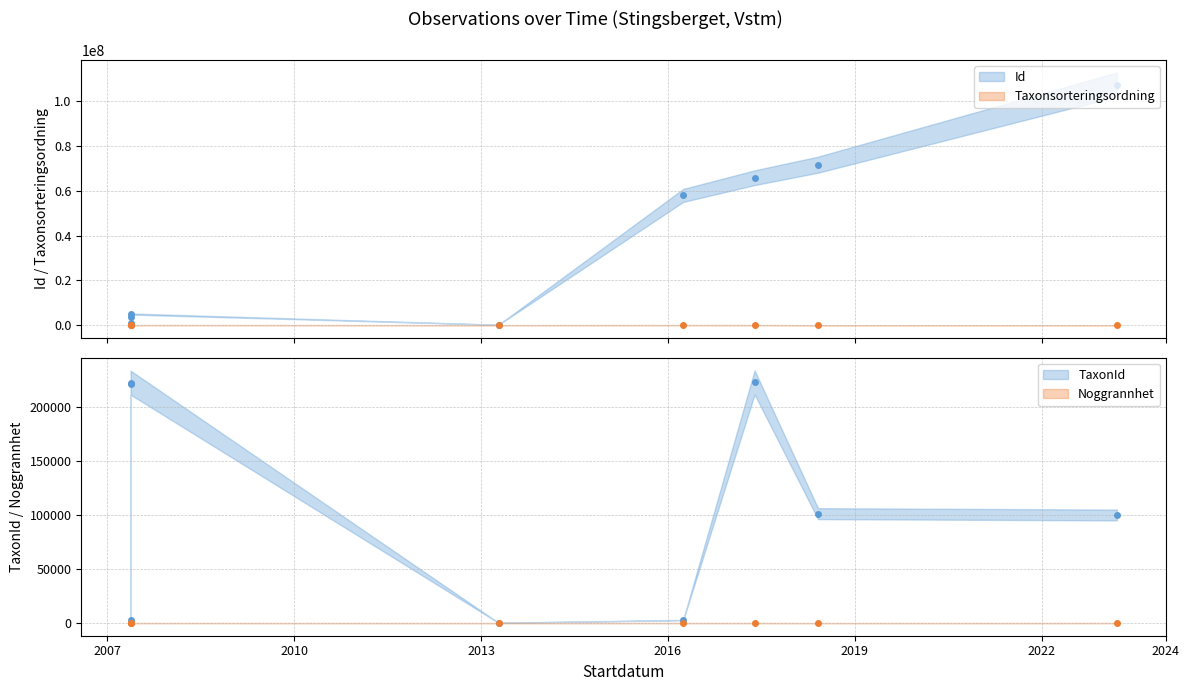

Rank the categories by Id value from highest to lowest.

2023-03-19, 2018-05-31, 2017-05-24, 2016-03-31, 2007-05-17, 2007-05-17, 2007-05-17, 2013-04-13